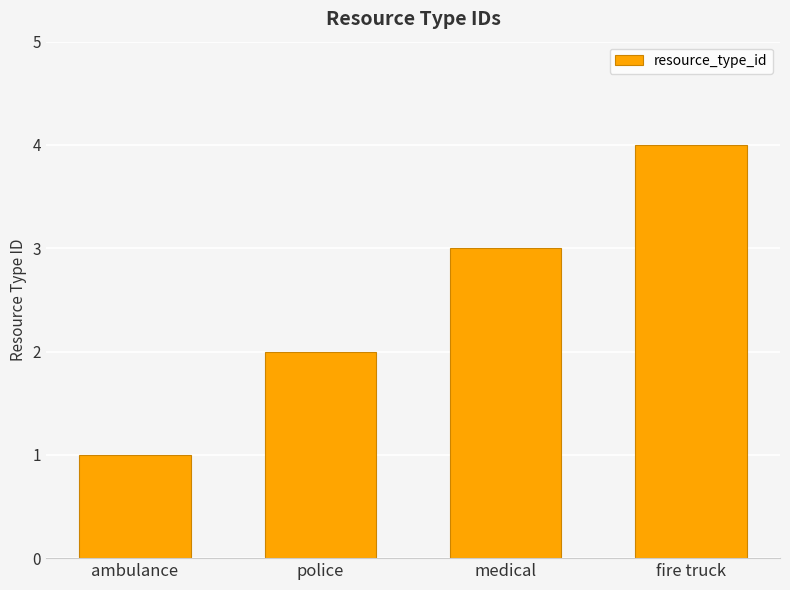

What is the maximum value shown in the chart?

4